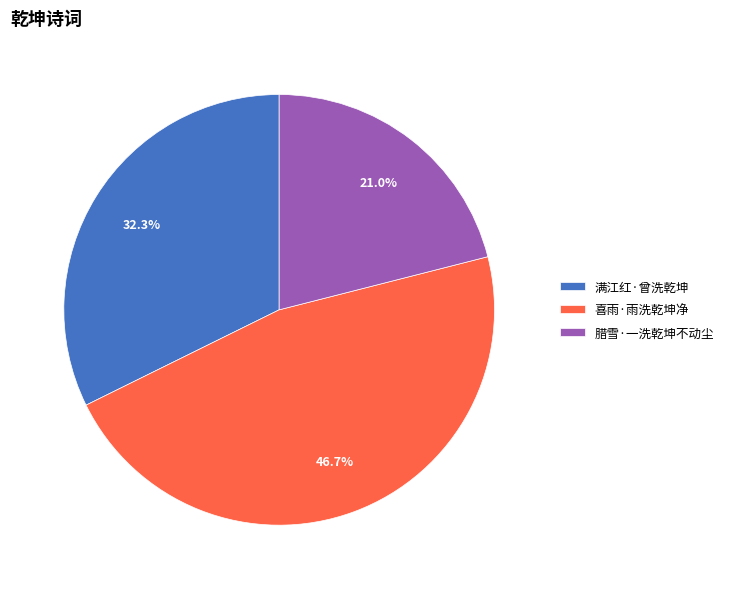

Does any single category account for the majority?

No